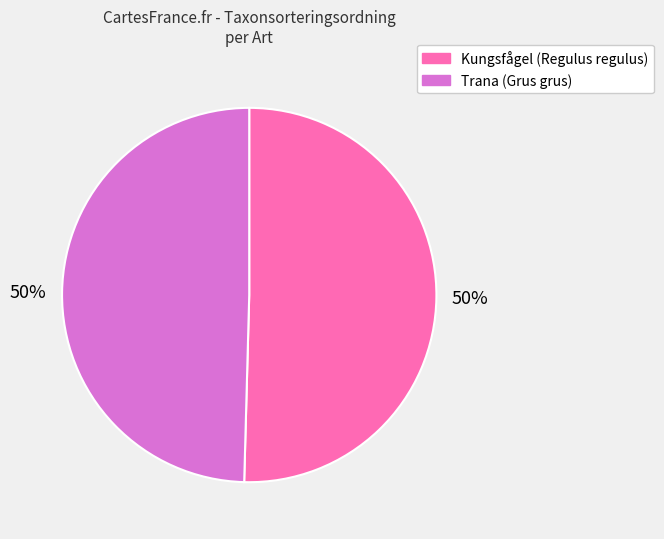

How many slices are in this pie chart?

2